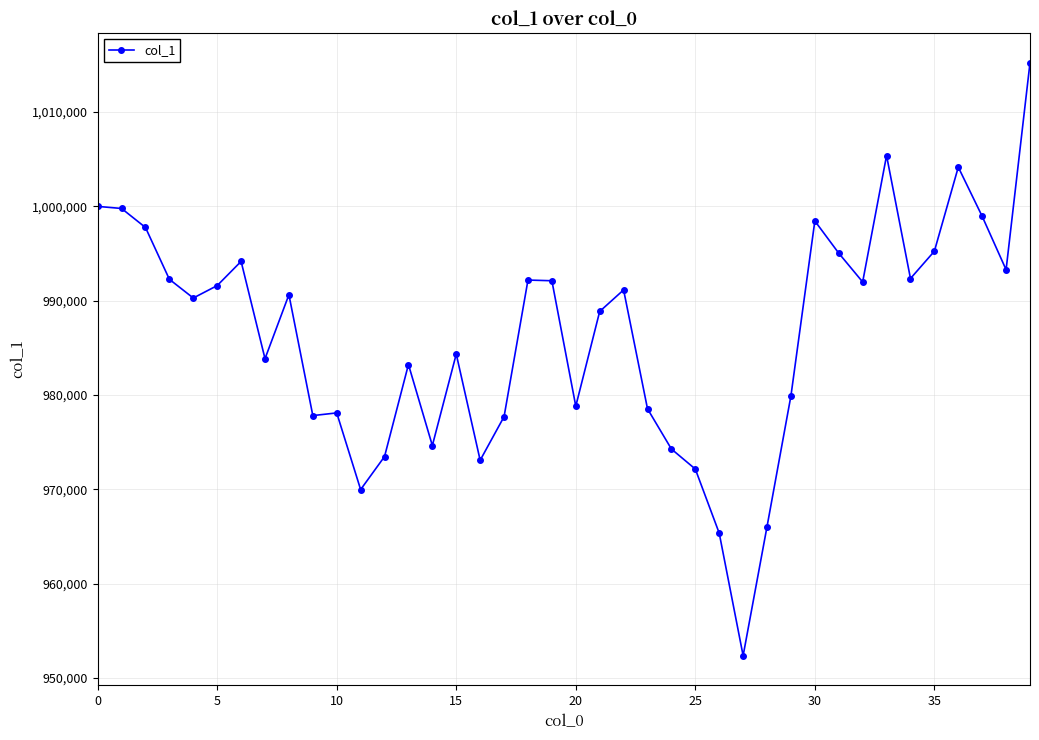

True or false: there are more than 0 points higher than both neighbors.

True